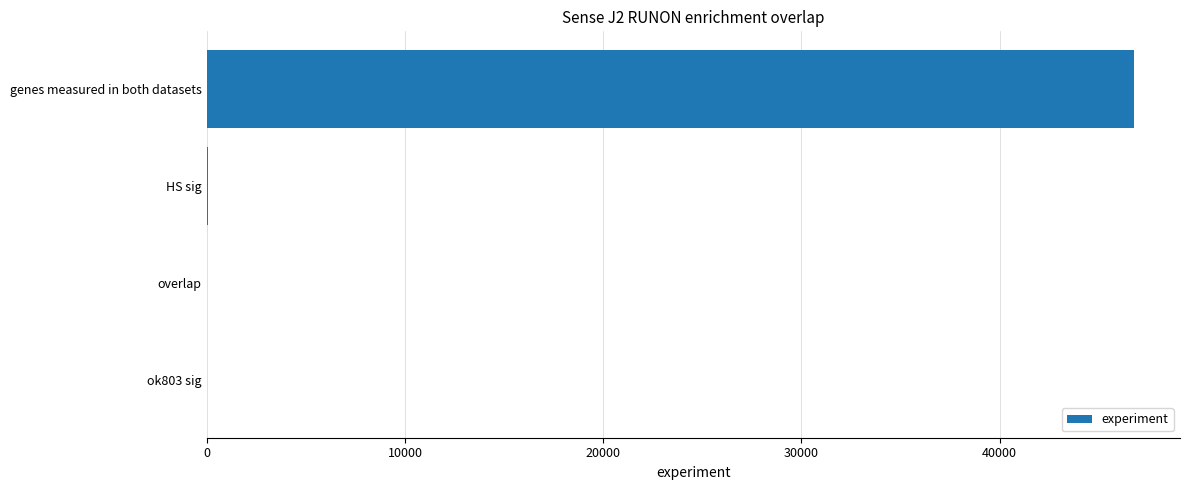

What is the greatest value displayed?

46760